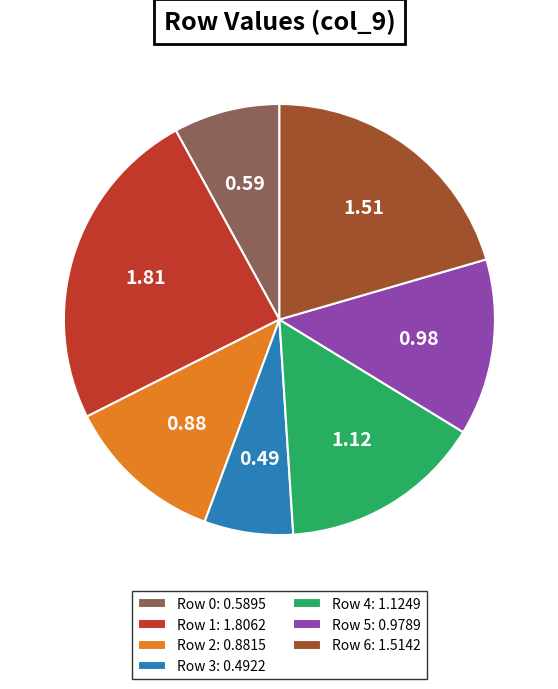

Is it true that Row 4 is 5% of the pie?

False